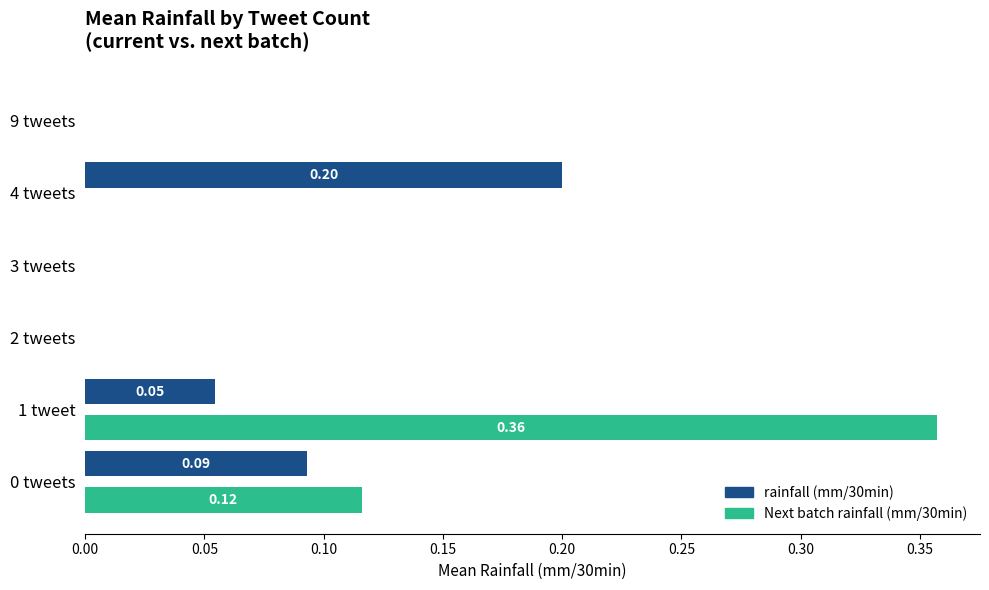

At which category is the sum across all series the highest?

1 tweet